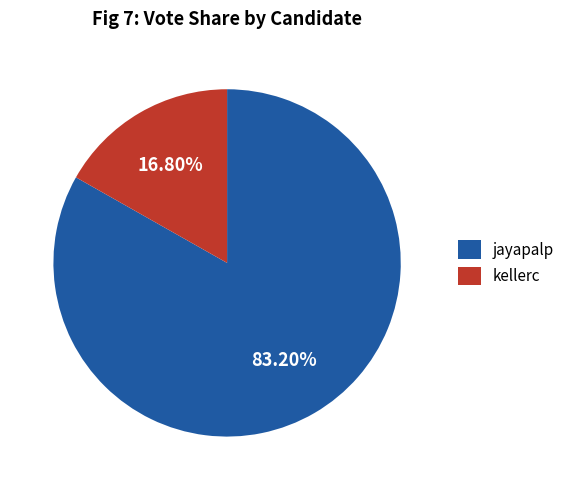

To the nearest percent, what is the combined percentage of kellerc and jayapalp?

100%